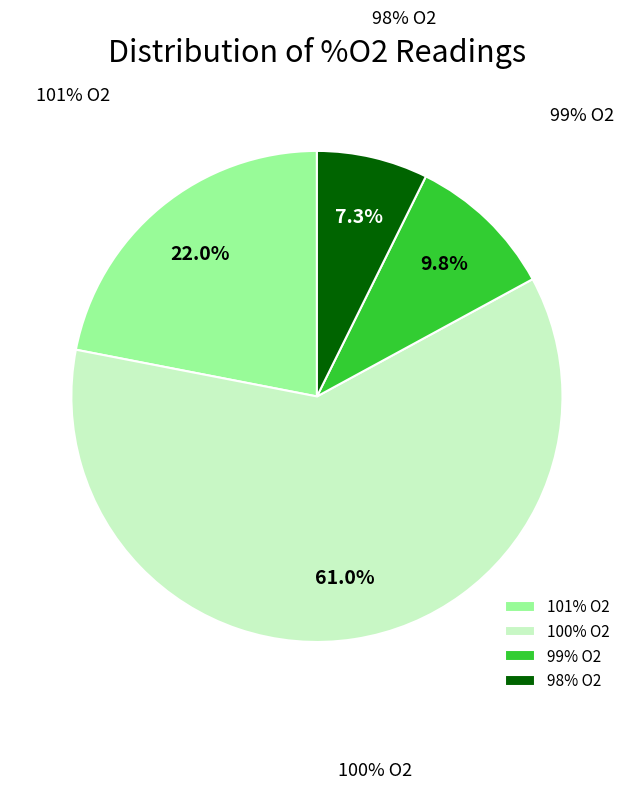

How many slices are in this pie chart?

4